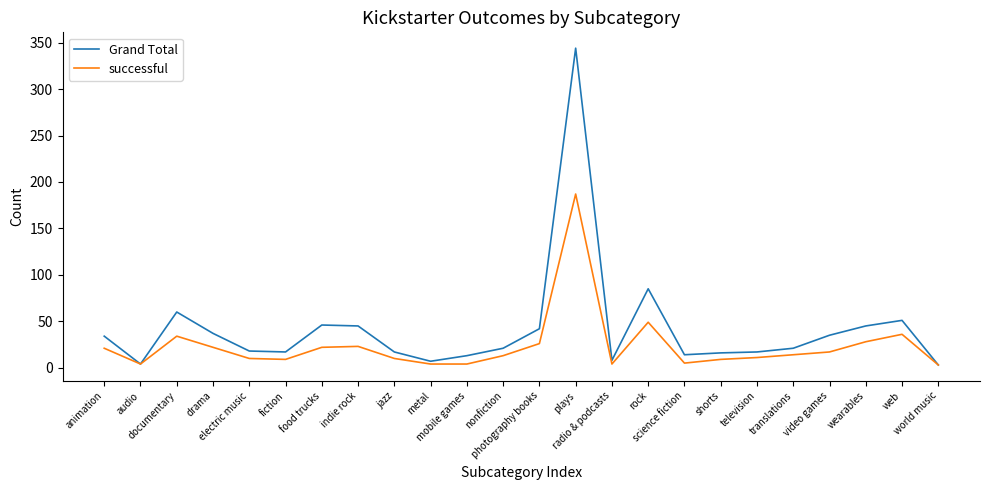

Read the successful value at metal.

4